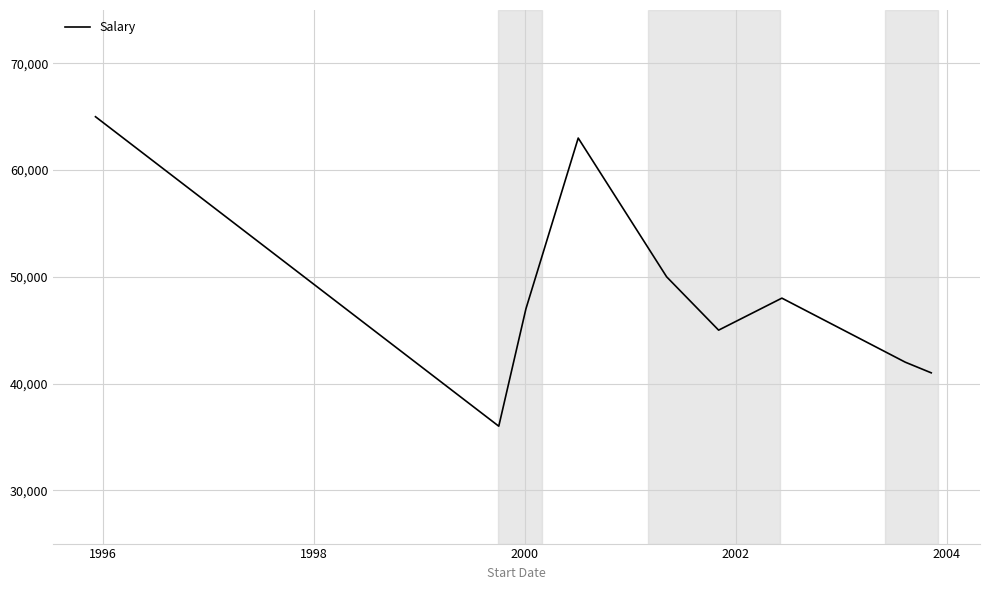

What is the maximum value shown in the chart?

65000